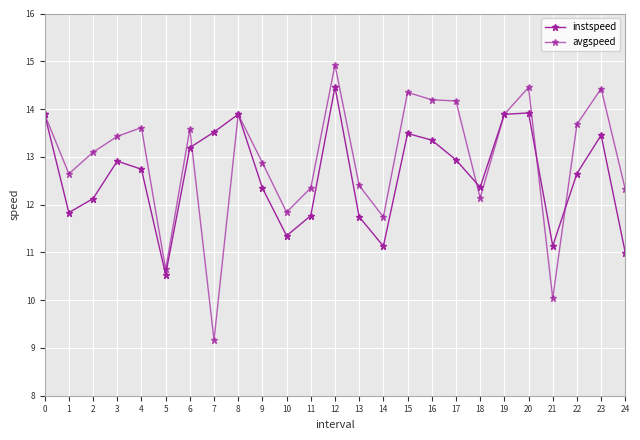

Is this an area chart (filled region under the line)?

No